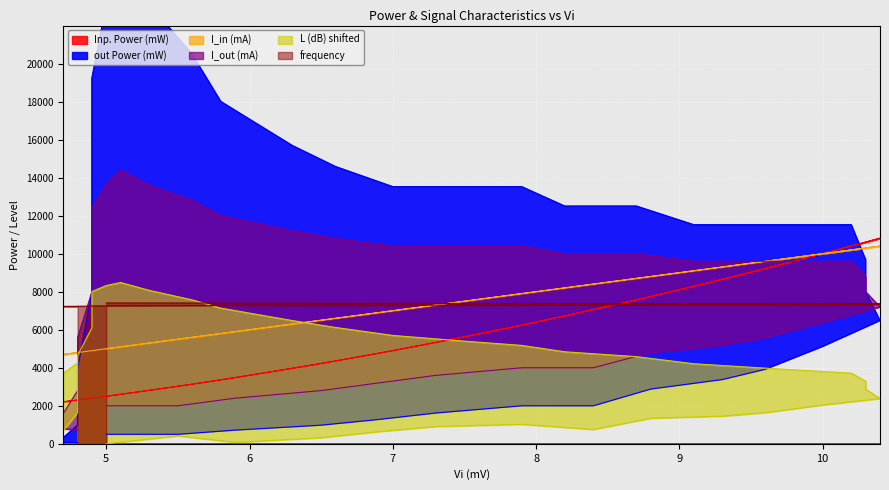

Which category has the lowest value across all series?

4.8